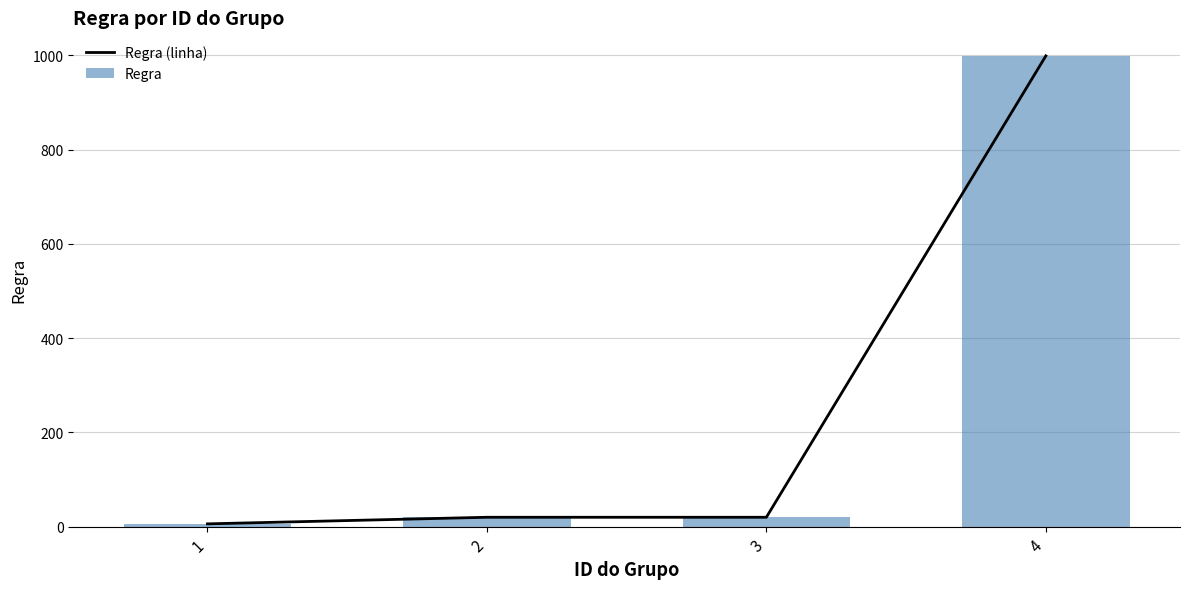

How many values in the Regra (linha) series are below 20?

1